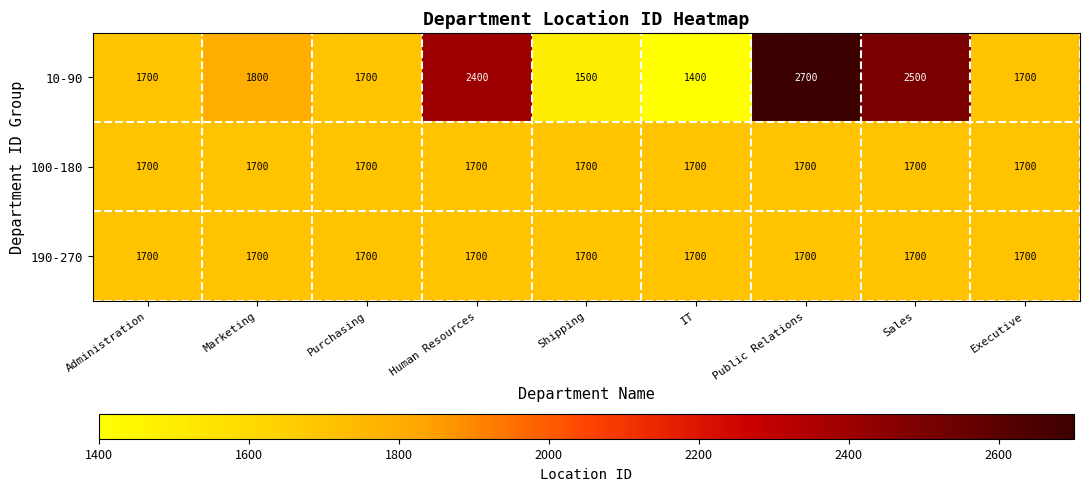

Reading left to right, transcribe all the data shown in this chart.

10-90: Administration=1700	Marketing=1800	Purchasing=1700	Human Resources=2400	Shipping=1500	IT=1400	Public Relations=2700	Sales=2500	Executive=1700
100-180: Administration=1700	Marketing=1700	Purchasing=1700	Human Resources=1700	Shipping=1700	IT=1700	Public Relations=1700	Sales=1700	Executive=1700
190-270: Administration=1700	Marketing=1700	Purchasing=1700	Human Resources=1700	Shipping=1700	IT=1700	Public Relations=1700	Sales=1700	Executive=1700